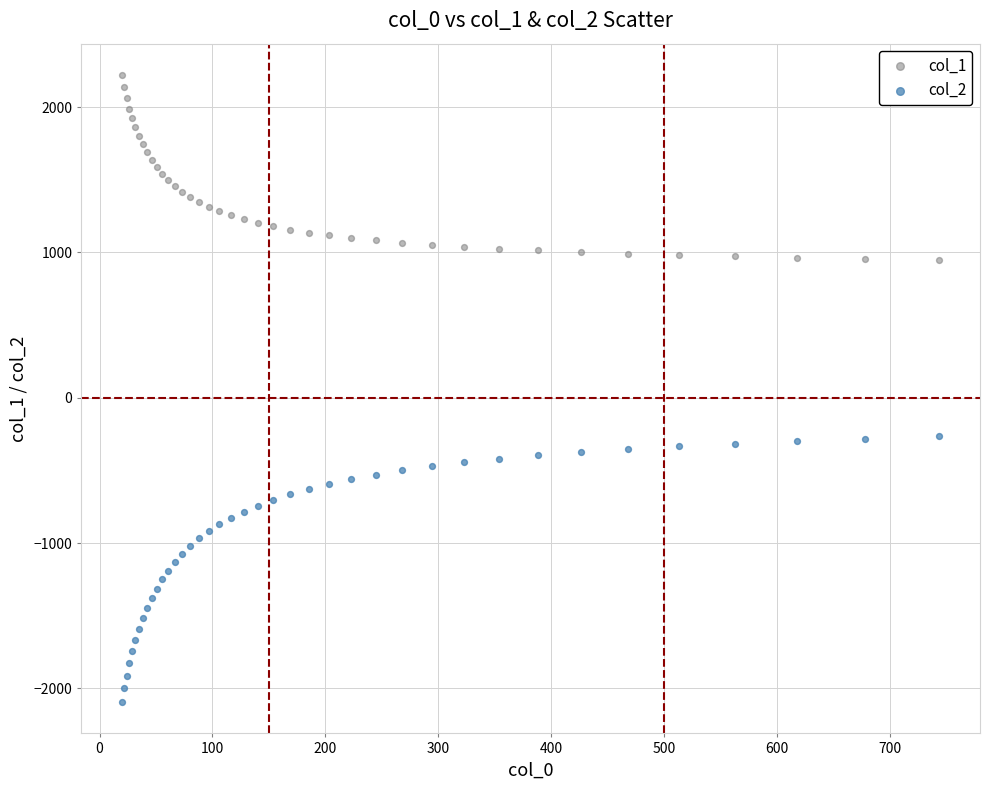

What is the X range (max minus min) for the scatter plot?

723.9